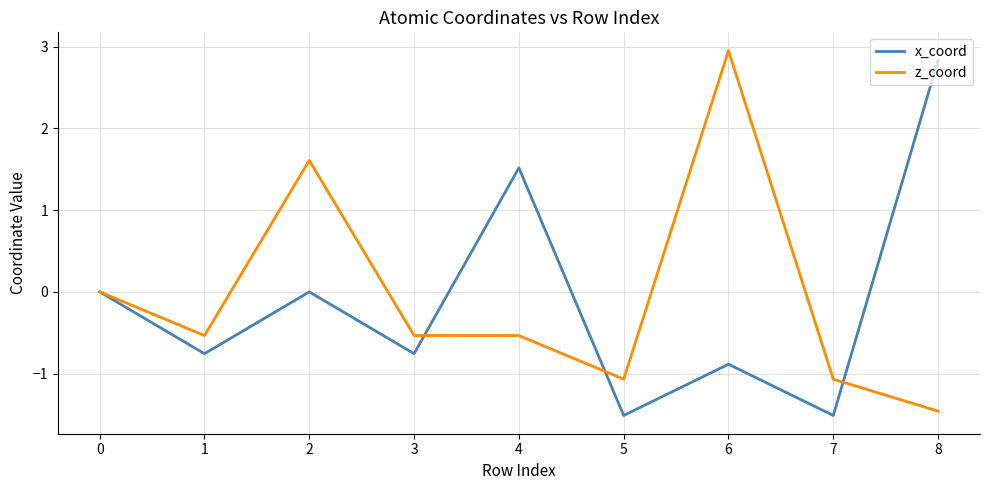

At which label does z_coord reach its peak?

6